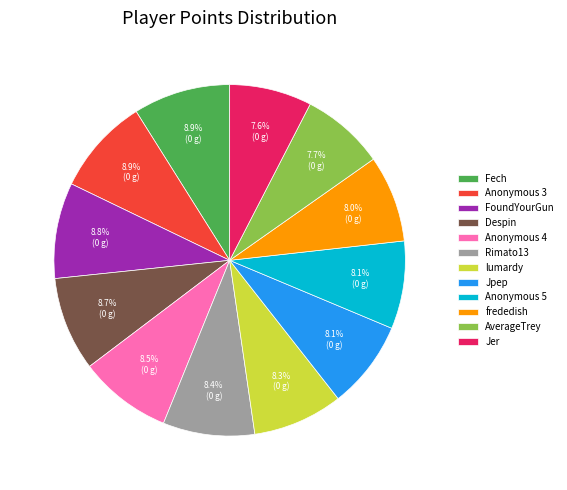

To the nearest percent, what is the average slice percentage?

8%